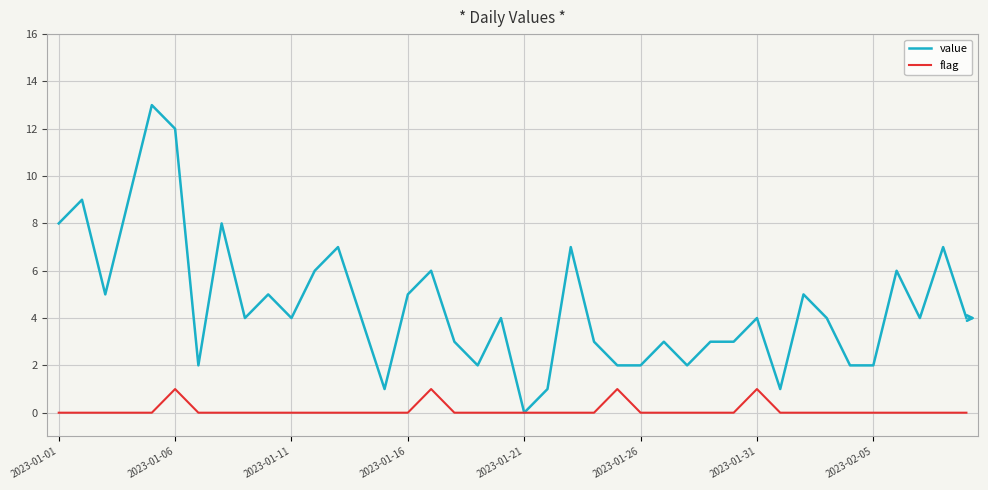

List the series in order of their overall mean, highest first.

value, flag